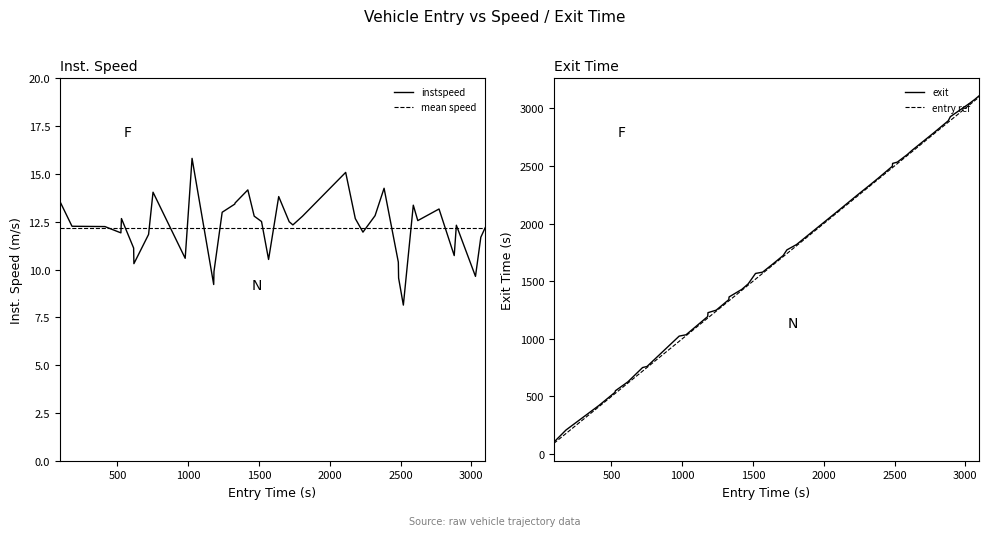

What is the highest value of the instspeed series?

15.8